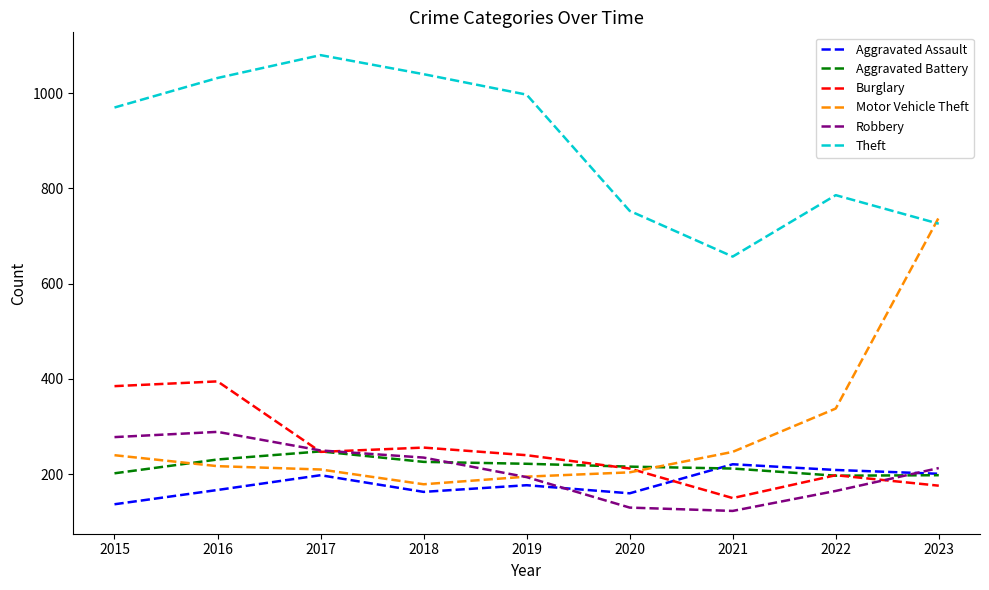

True or false: Aggravated Assault has more than 2 points higher than both neighbors.

True